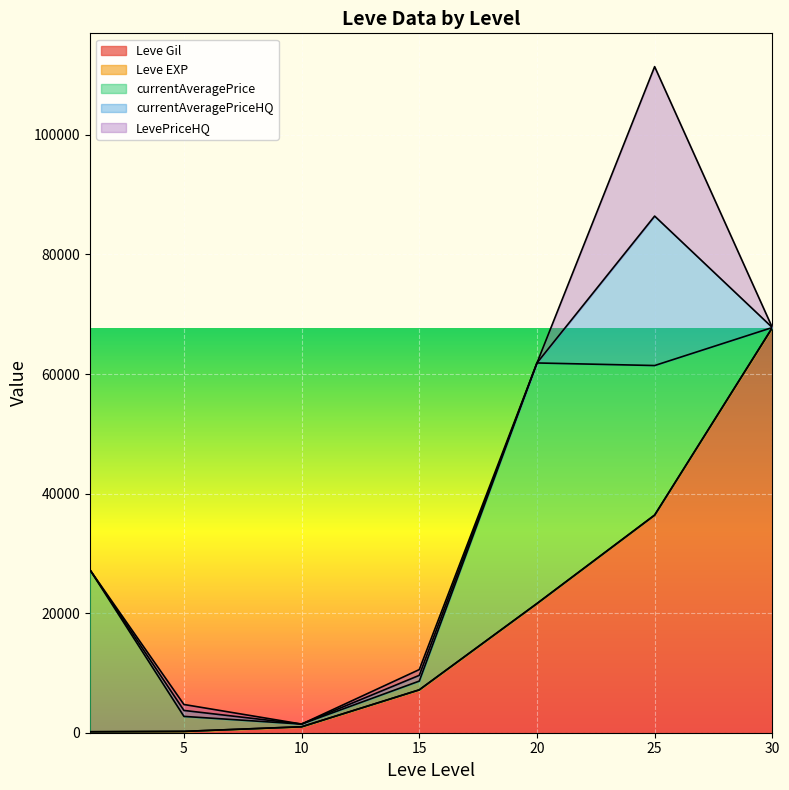

How many intersections are there between LevePriceHQ and Leve Gil?

2